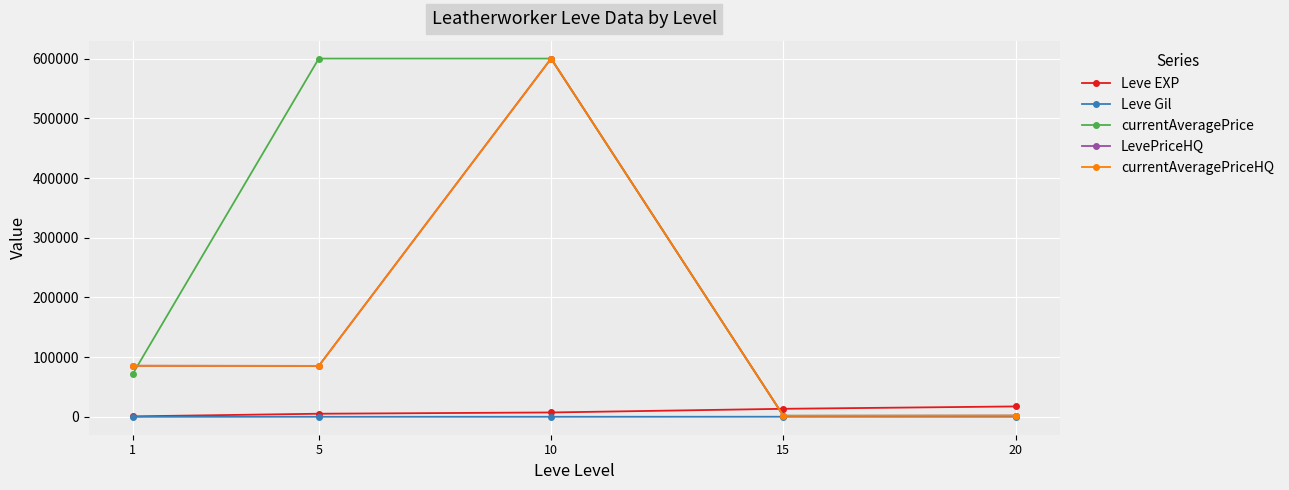

Reading left to right, extract all data points from this chart.

Leve EXP: 853.3	5261.7	7400.0	13510.0	17486.7
Leve Gil: 112.3	159.0	170.7	249.7	214.2
currentAveragePrice: 72428.3	600000.0	600000.0	1866.0	1867.7
LevePriceHQ: 85599.8	85358.3	600000.0	1769.7	2033.8
currentAveragePriceHQ: 85599.8	85358.3	600000.0	1769.7	2033.8